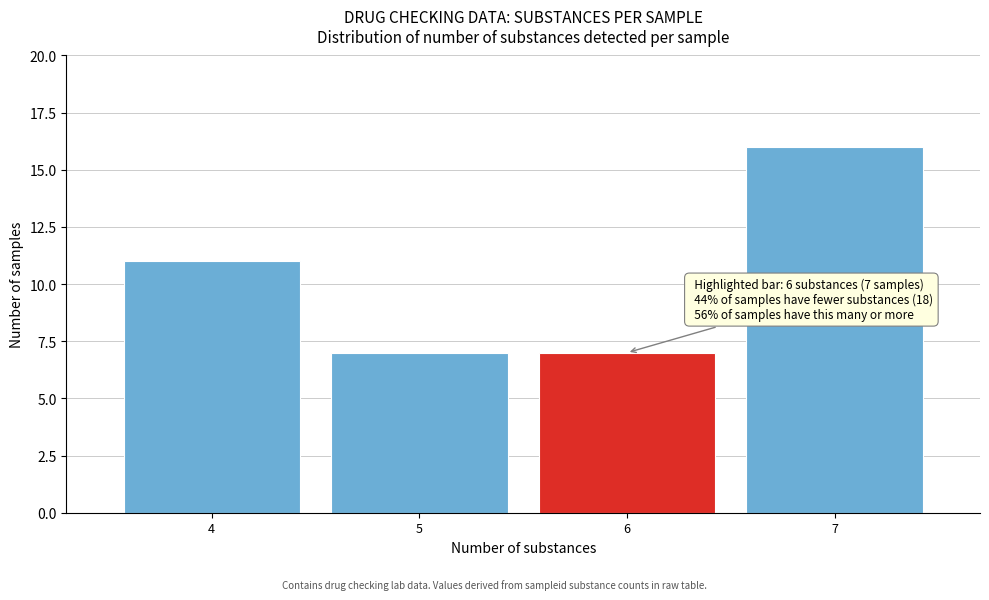

Which range on the x-axis has the tallest bar?

6.5 to 7.5